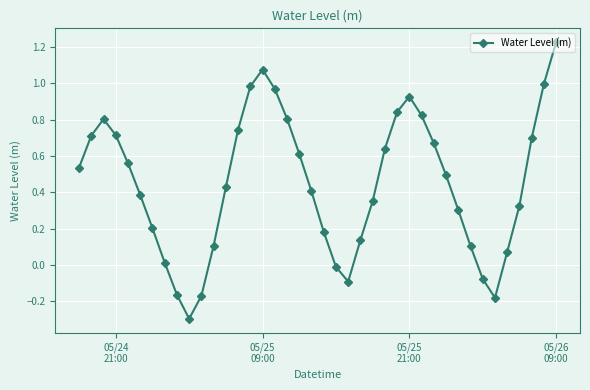

Is this an area chart (filled region under the line)?

No